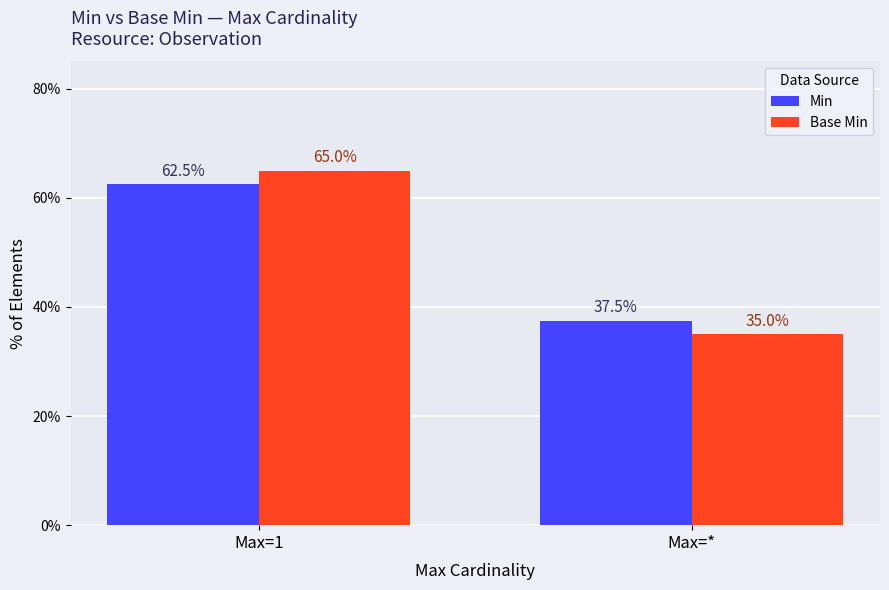

How many series are shown in this chart?

2